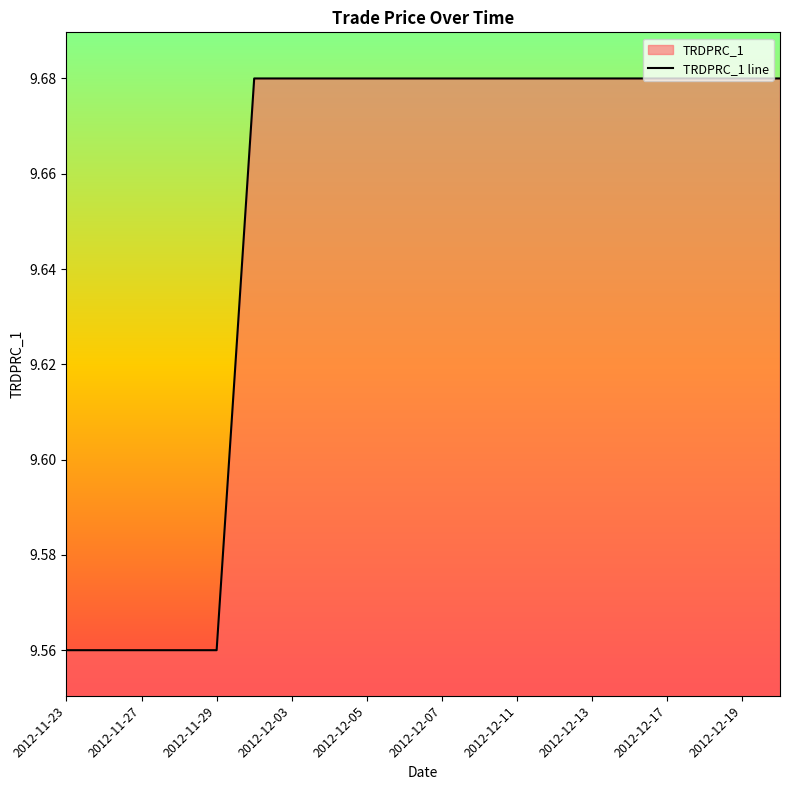

Which label corresponds to the largest value in the chart?

2012-11-30